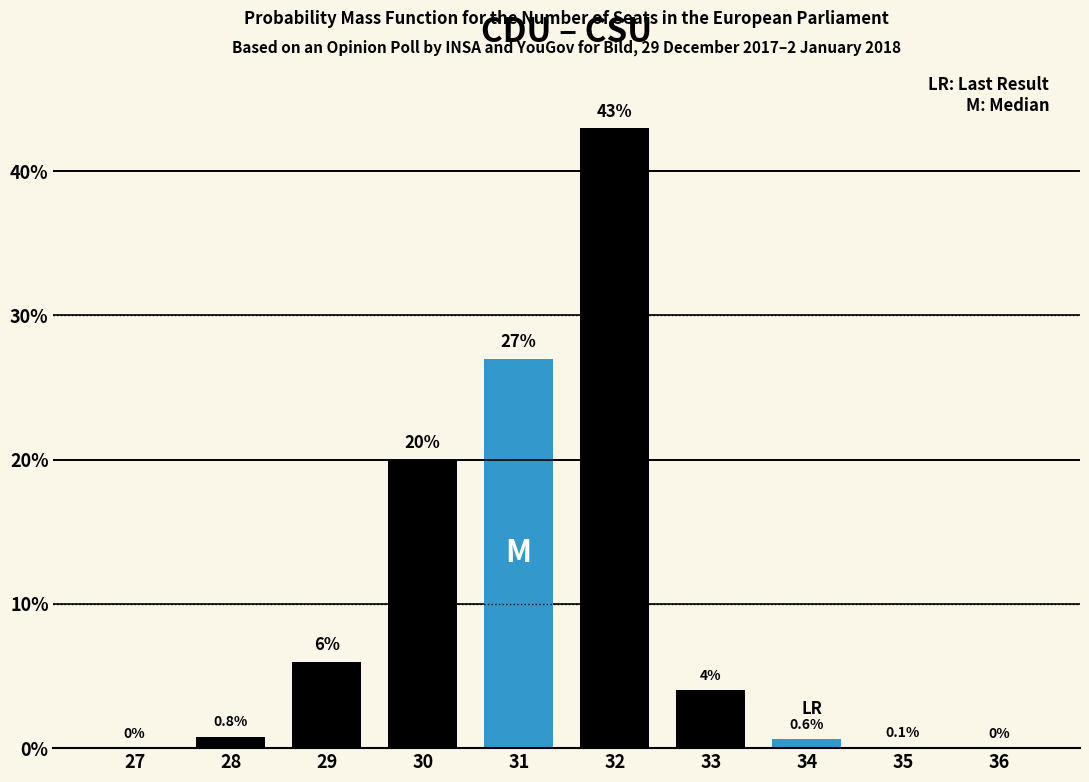

Reading left to right, transcribe all the data shown in this chart.

27=0.0	28=0.8	29=6.0	30=20.0	31=27.0	32=43.0	33=4.0	34=0.6	35=0.1	36=0.0